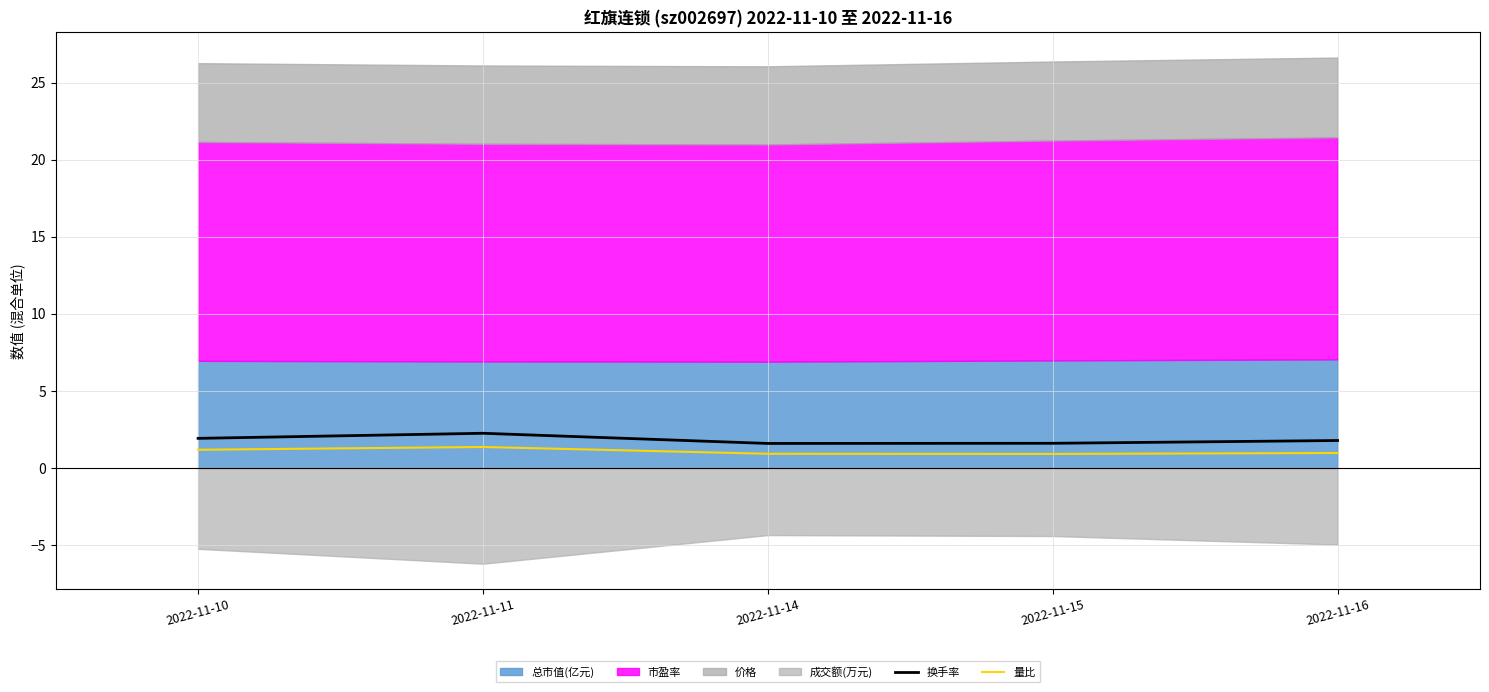

What is the spread (max minus min) of values at 2022-11-11?

0.9